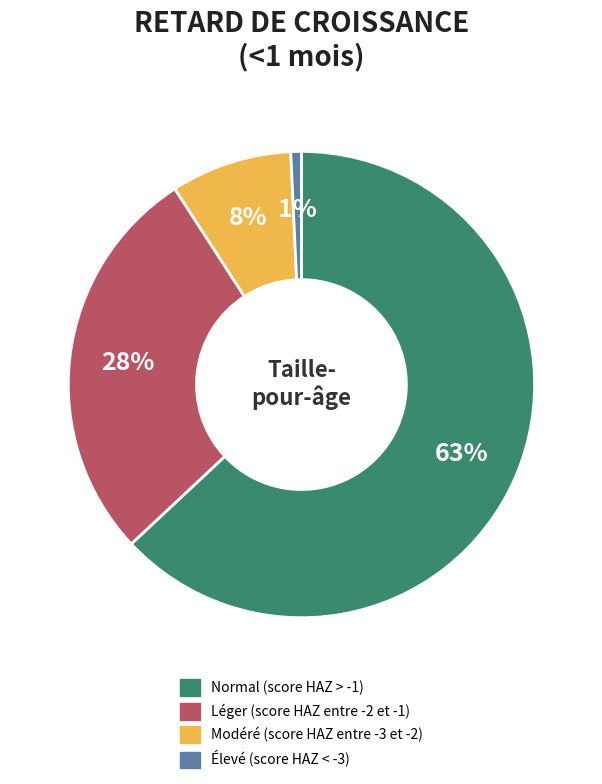

Is there a majority slice in this chart?

Yes